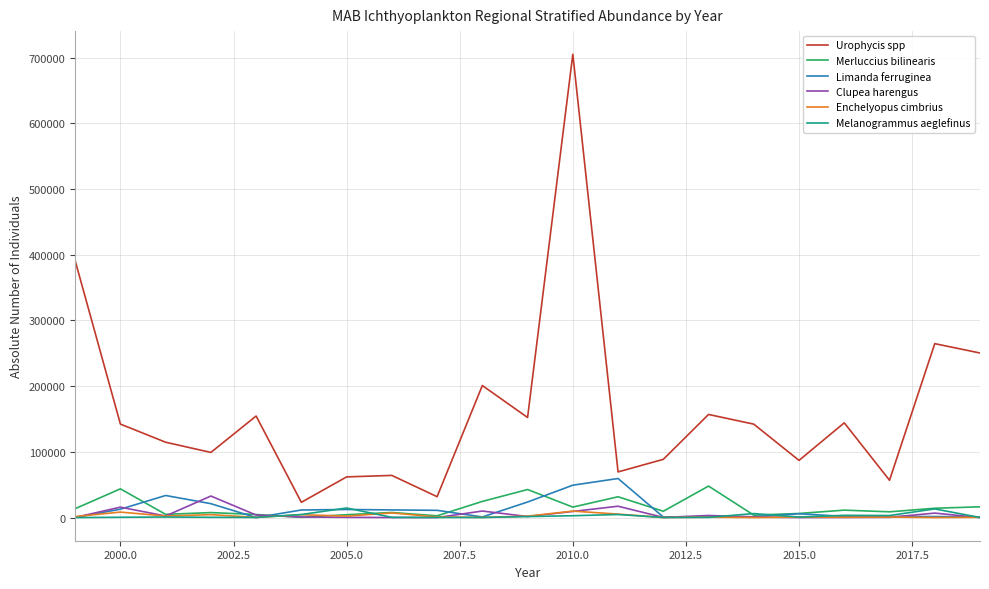

Which series has the widest spread of values?

Urophycis spp